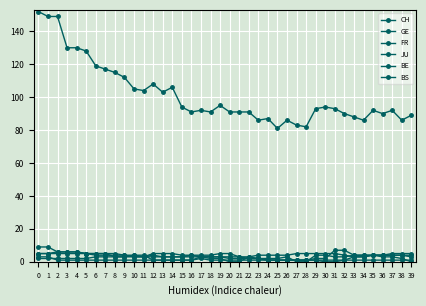

Reading right to left, extract all data points from this chart.

CH: 39=89	38=86	37=92	36=90	35=92	34=86	33=88	32=90	31=93	30=94	29=93	28=82	27=83	26=86	25=81	24=87	23=86	22=91	21=91	20=91	19=95	18=91	17=92	16=91	15=94	14=106	13=103	12=108	11=104	10=105	9=112	8=115	7=117	6=119	5=128	4=130	3=130	2=149	1=149	0=152
GE: 39=3	38=4	37=4	36=4	35=4	34=3	33=3	32=4	31=5	30=5	29=5	28=5	27=5	26=4	25=4	24=4	23=4	22=3	21=3	20=5	19=5	18=4	17=4	16=4	15=4	14=5	13=5	12=5	11=3	10=3	9=3	8=3	7=3	6=3	5=2	4=2	3=2	2=2	1=2	0=2
FR: 39=4	38=4	37=4	36=4	35=4	34=4	33=4	32=3	31=3	30=4	29=4	28=0	27=0	26=3	25=2	24=2	23=2	22=3	21=0	20=0	19=2	18=2	17=3	16=4	15=3	14=3	13=3	12=4	11=3	10=4	9=4	8=5	7=5	6=5	5=5	4=5	3=5	2=5	1=5	0=5
JU: 39=1	38=1	37=1	36=1	35=1	34=1	33=1	32=1	31=1	30=1	29=1	28=1	27=1	26=1	25=1	24=1	23=1	22=1	21=1	20=1	19=1	18=1	17=2	16=1	15=1	14=1	13=1	12=1	11=1	10=1	9=1	8=1	7=1	6=1	5=1	4=1	3=1	2=1	1=3	0=3
BE: 39=0	38=2	37=3	36=3	35=4	34=4	33=4	32=7	31=7	30=2	29=2	28=1	27=1	26=1	25=1	24=1	23=2	22=2	21=3	20=3	19=3	18=3	17=3	16=1	15=1	14=1	13=1	12=1	11=4	10=4	9=3	8=3	7=5	6=5	5=5	4=6	3=6	2=6	1=9	0=9
BS: 39=5	38=5	37=5	36=4	35=4	34=3	33=3	32=1	31=0	30=0	29=1	28=1	27=1	26=1	25=1	24=1	23=2	22=2	21=2	20=2	19=3	18=3	17=3	16=3	15=3	14=3	13=3	12=3	11=3	10=3	9=4	8=4	7=4	6=4	5=5	4=6	3=6	2=6	1=5	0=5